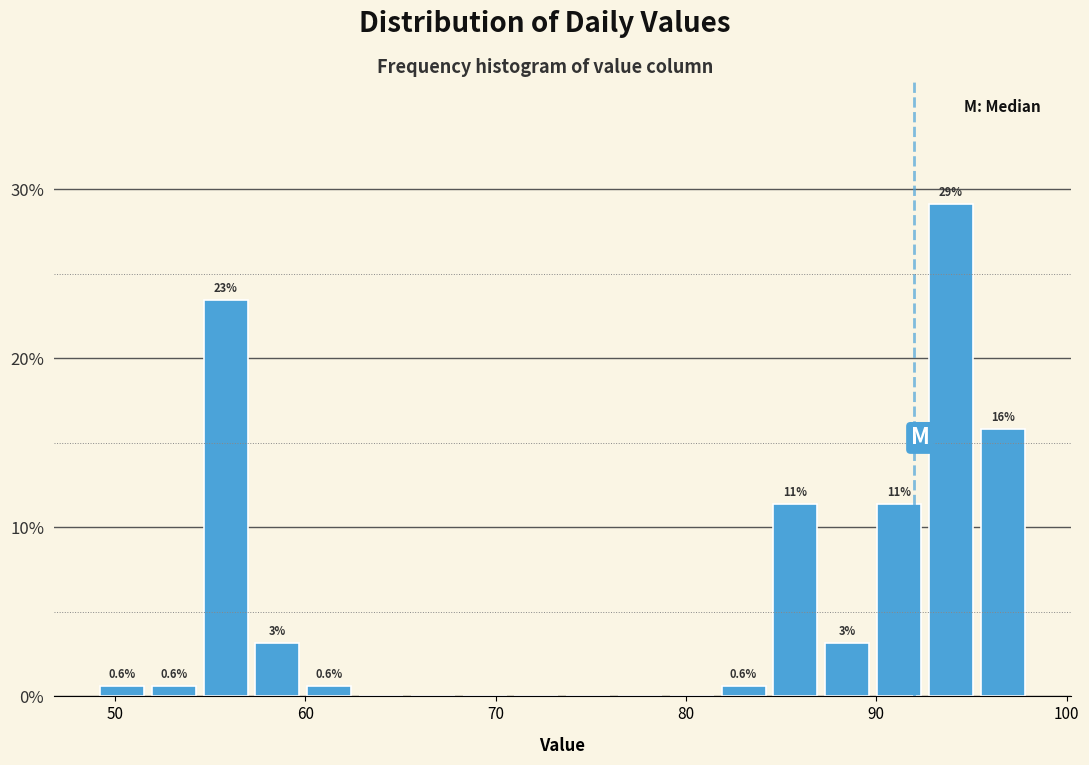

Around what value on the x-axis is the tallest bar? Give the approximate position of its centre, as read against the axis.

94